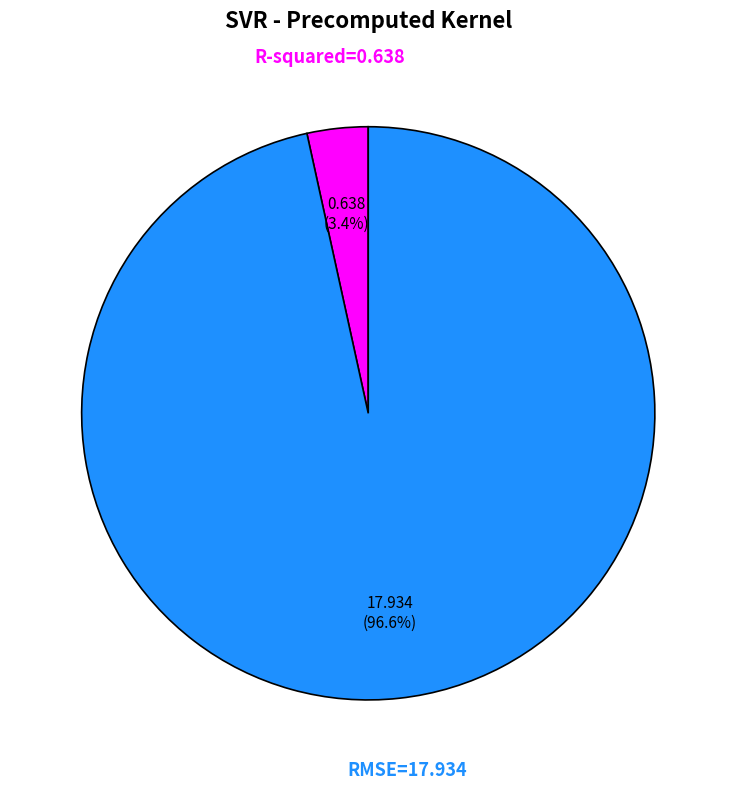

To the nearest percent, what is the average slice percentage?

50%